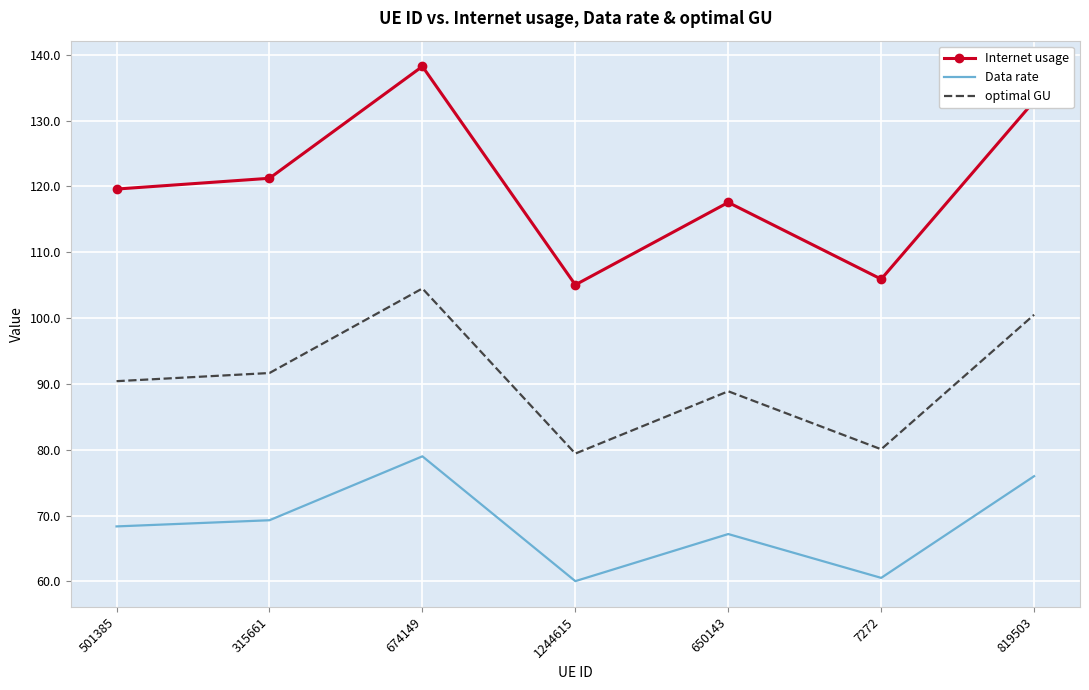

Reading left to right, what are all the values shown in this chart?

Internet usage: 501385=119.6	315661=121.2	674149=138.2	1244615=105.1	650143=117.6	7272=105.9	819503=133.0
Data rate: 501385=68.3	315661=69.3	674149=79.0	1244615=60.0	650143=67.2	7272=60.5	819503=76.0
optimal GU: 501385=90.4	315661=91.7	674149=104.5	1244615=79.4	650143=88.9	7272=80.1	819503=100.5